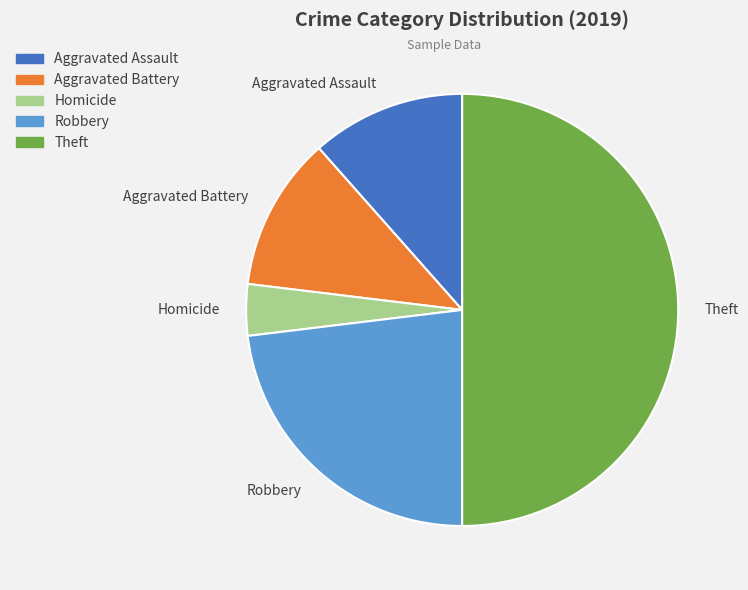

Between Homicide and Aggravated Assault, which is larger?

Aggravated Assault